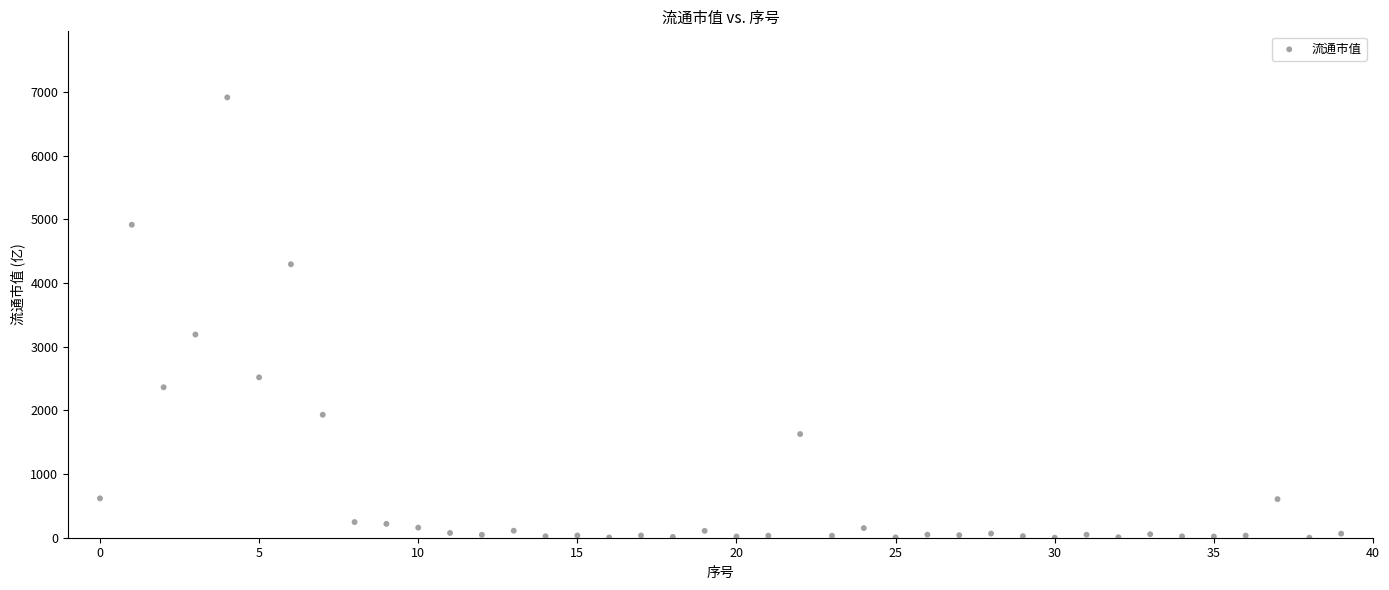

What is the range of Y values (max minus min)?

6916.7